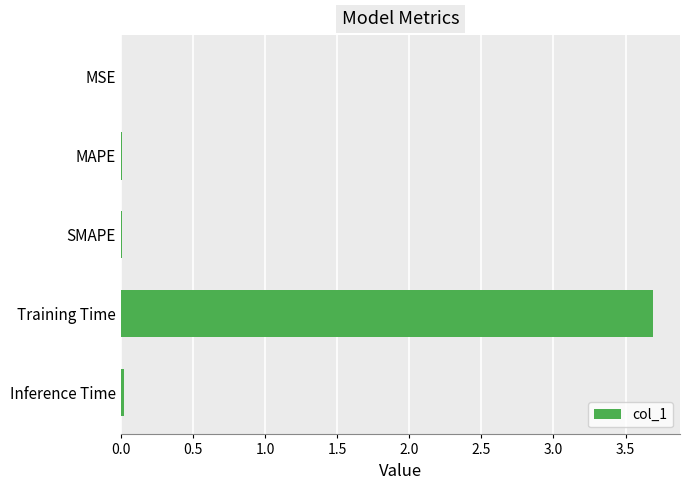

What value does the data have at Training Time?

3.7